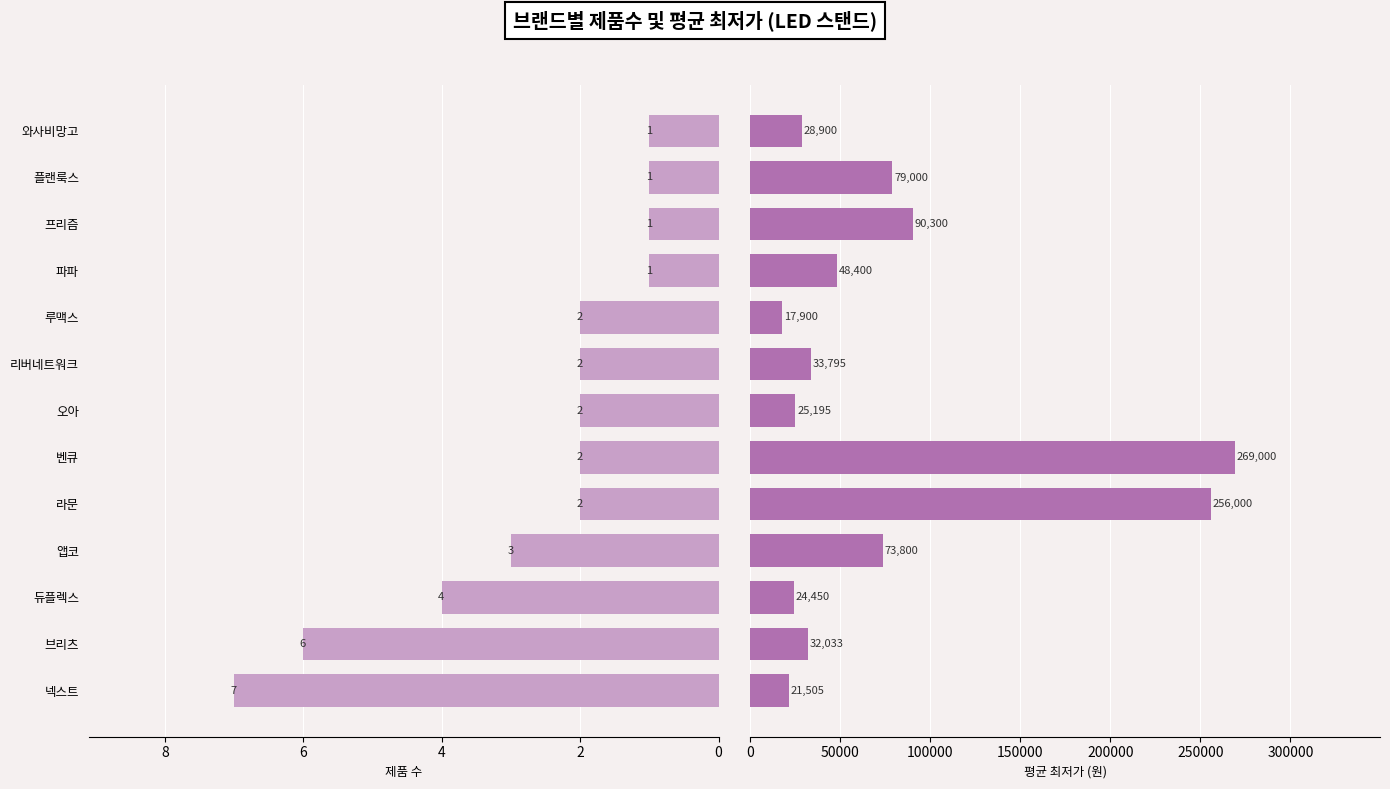

What is the approximate value of 평균최저가 at 와사비망고, to the nearest 50?

28900